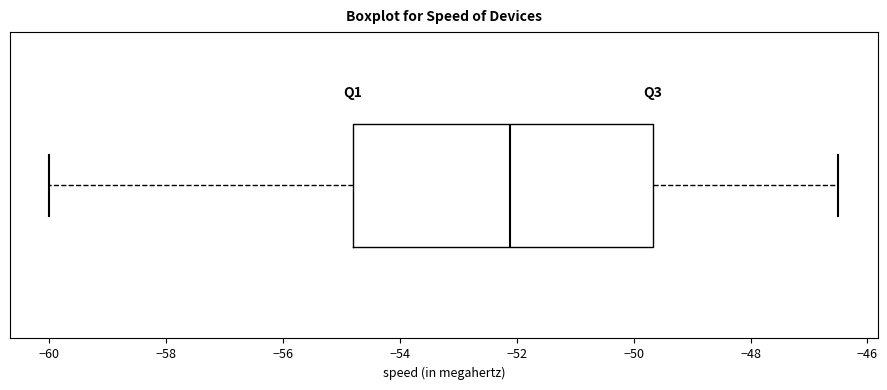

Read this box plot against the x-axis: the position of the median line, the range covered by the box, and the ends of both whiskers. The values are not printed on the chart, so give them approximately, as read against the axis.

median -52.2, box -54.8 to -49.6, whiskers -60.0 to -46.4